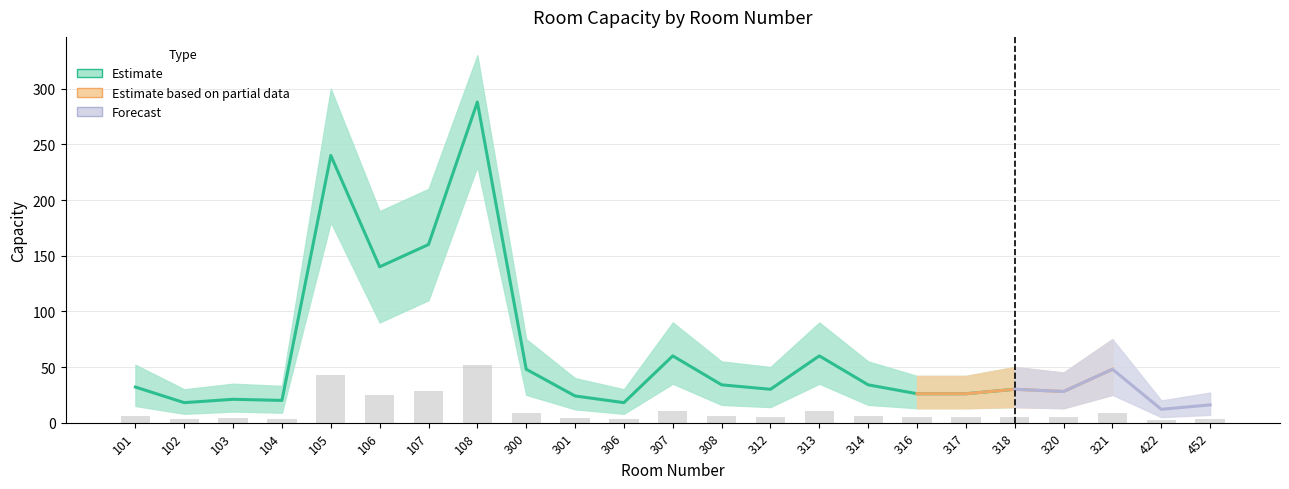

What is the average value of the Capacity_lower series?

39